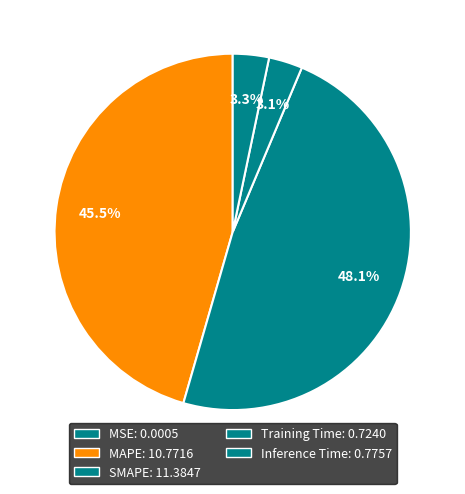

Is it true that MAPE is 46% of the pie?

True